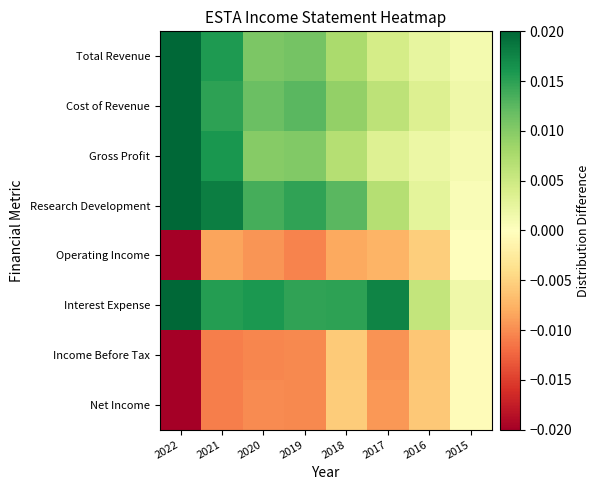

At how many categories does at least one series exceed 0?

8